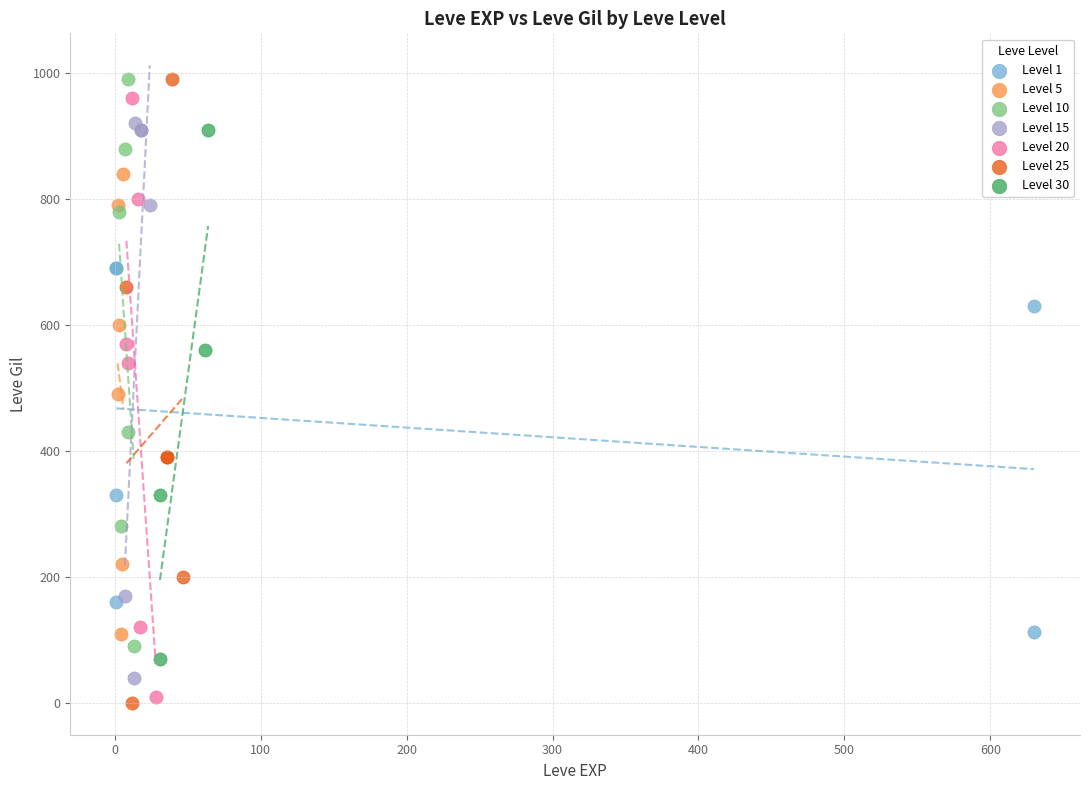

Which series has the largest Y range (max minus min)?

Level 25